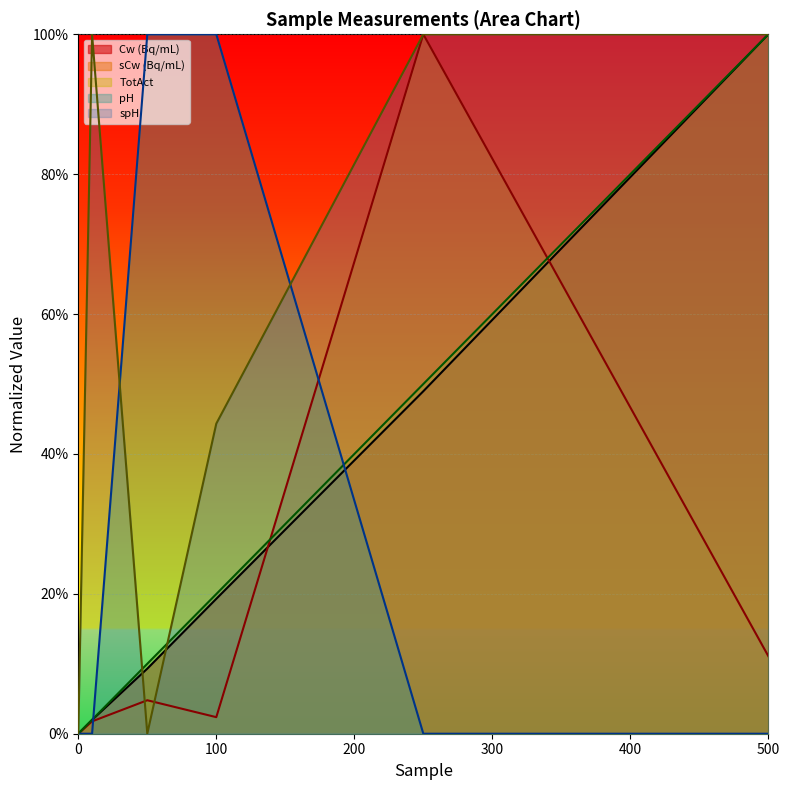

List the labels in order of pH value, largest first.

50, 100, 0, 10, 250, 500